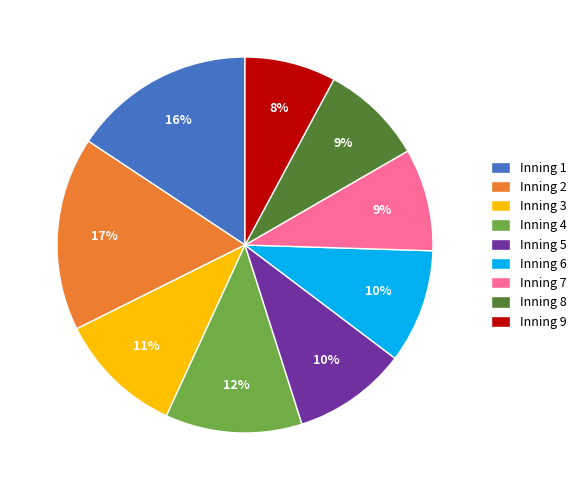

To the nearest percent, what is the difference between the largest and smallest slice percentages?

9%